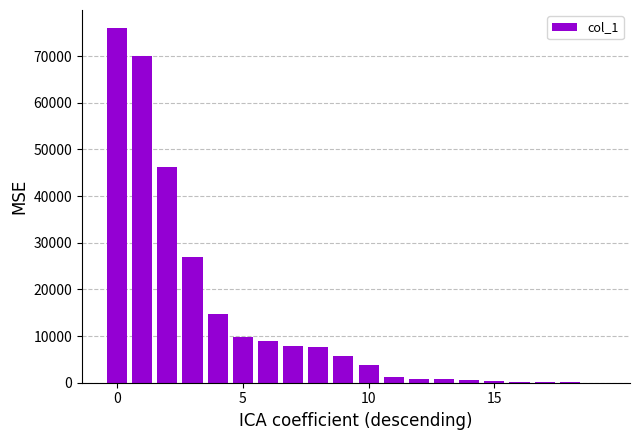

Are the bars horizontal?

No